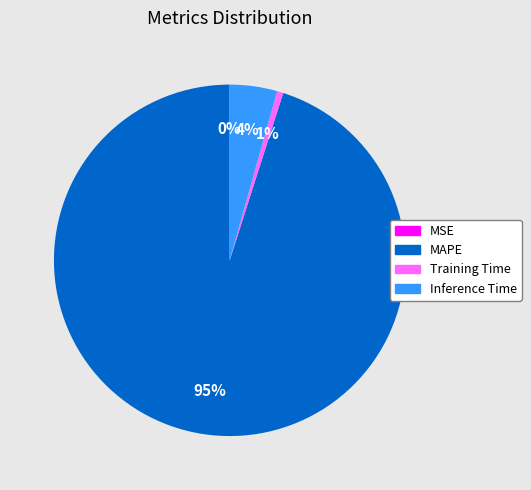

To the nearest percent, what percentage of the pie is Inference Time?

4%